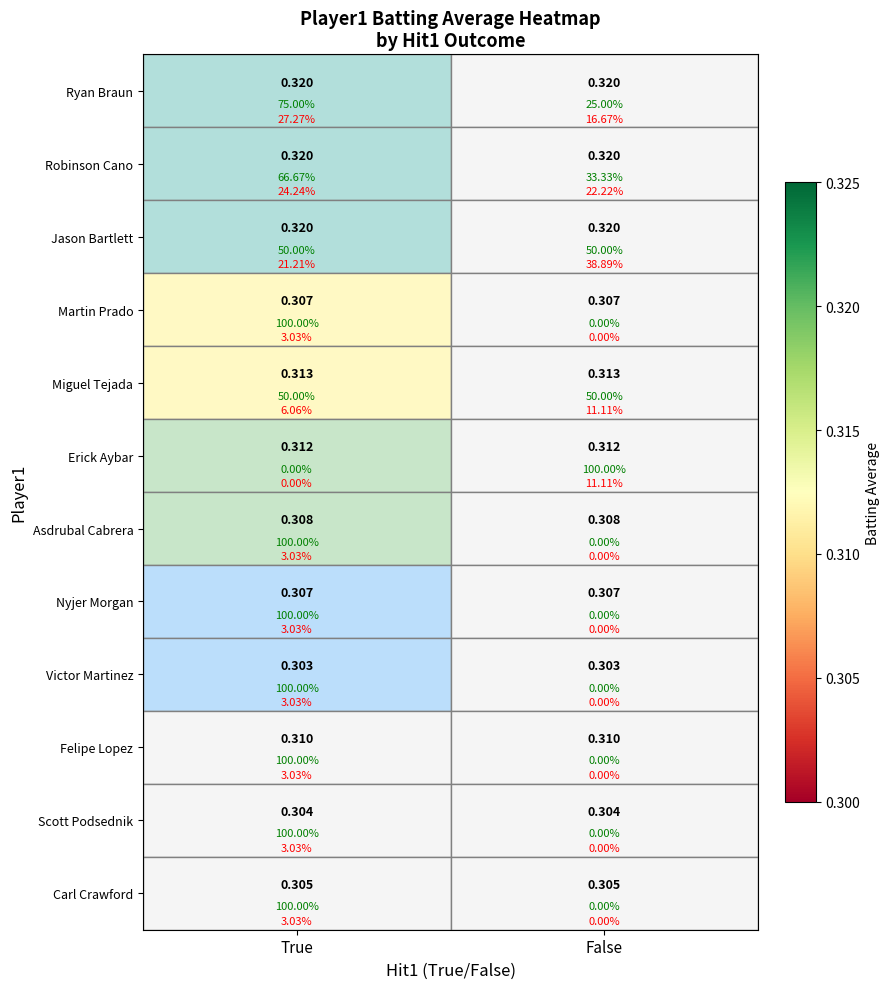

What is the minimum value shown in the chart?

0.3